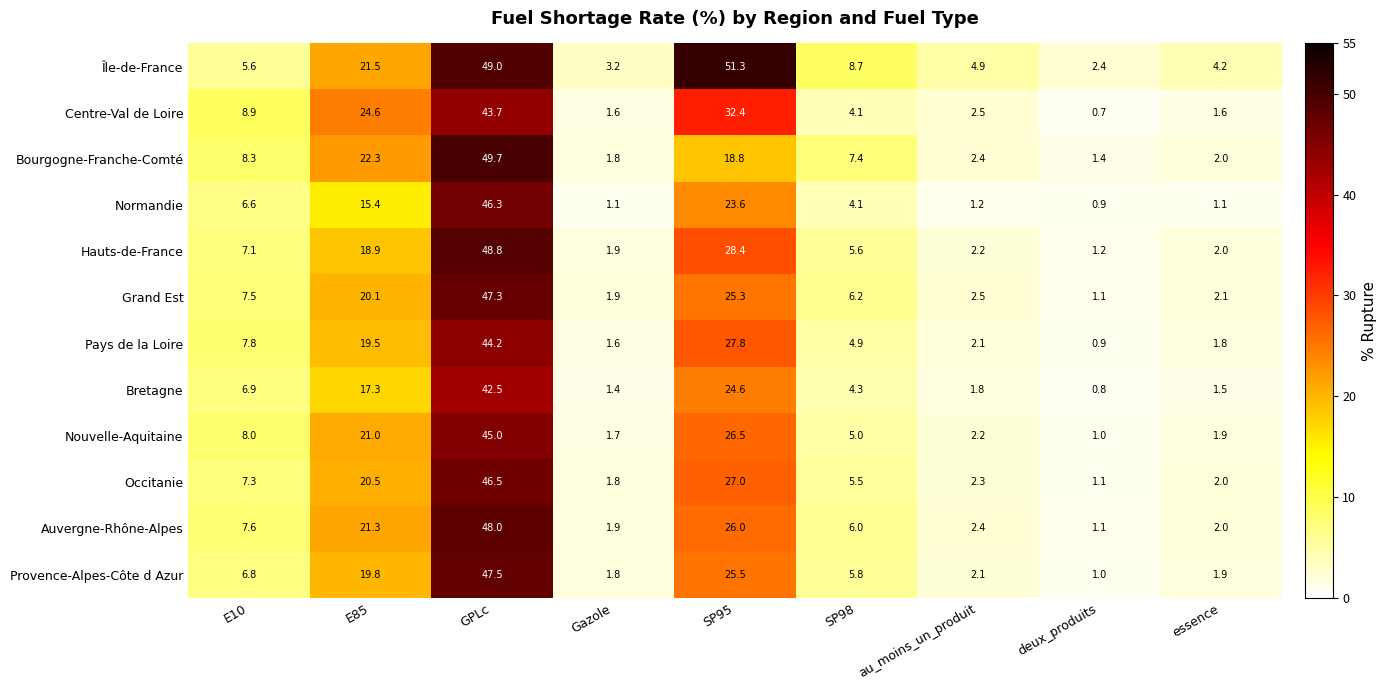

Where does the Auvergne-Rhône-Alpes series first go above 6?

E10